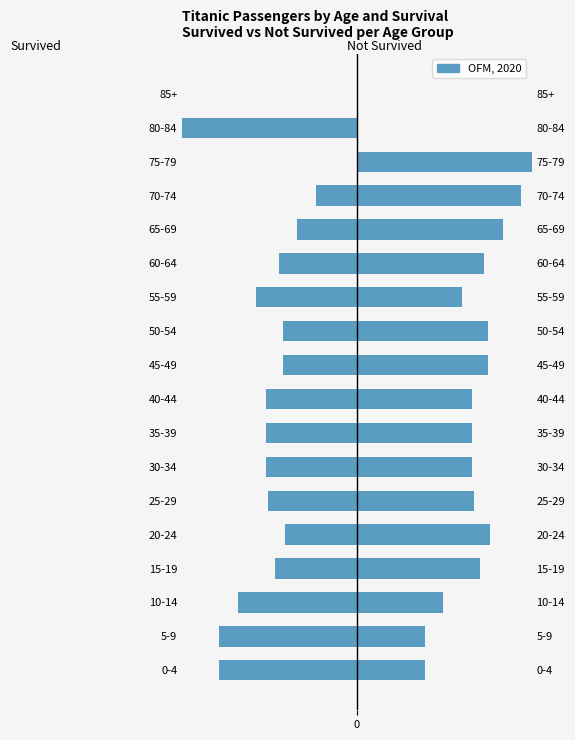

What is the difference between the maximum and second lowest values?

0.7